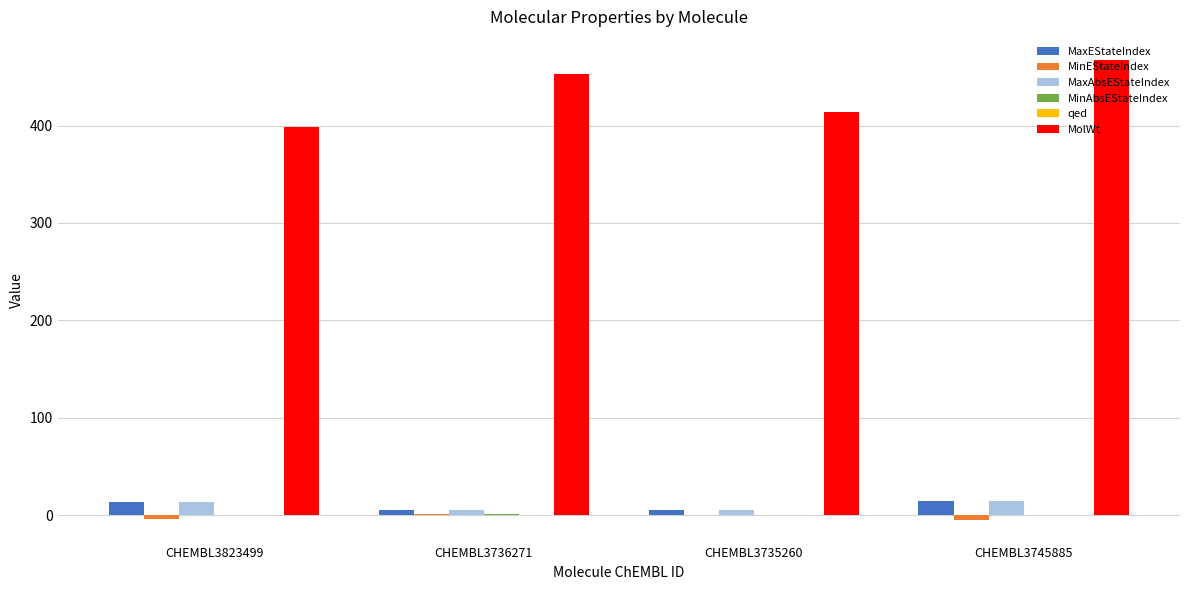

At which category does the chart reach its peak across all series?

CHEMBL3745885